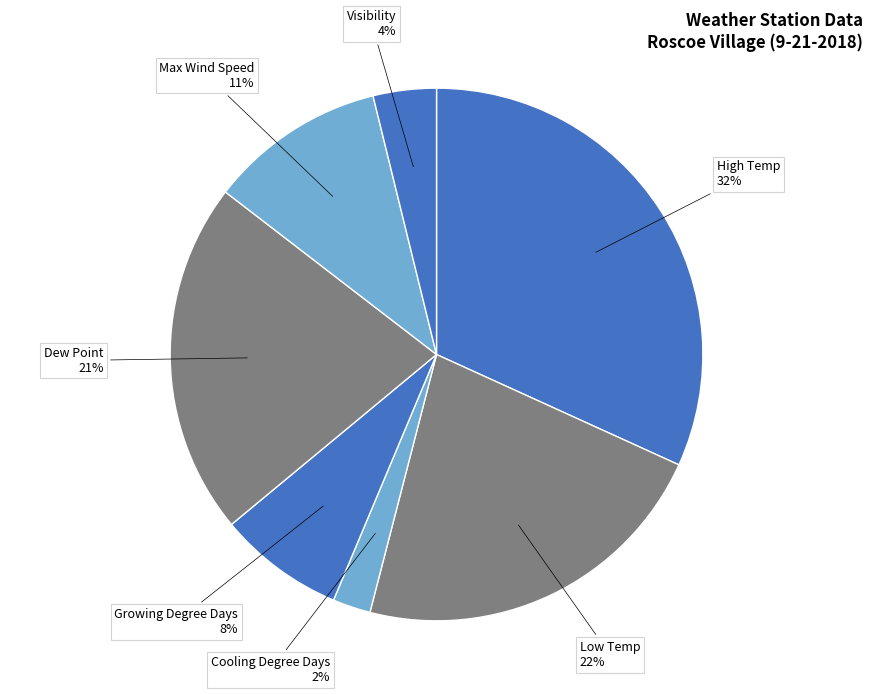

What is the largest slice in the pie chart?

High Temp